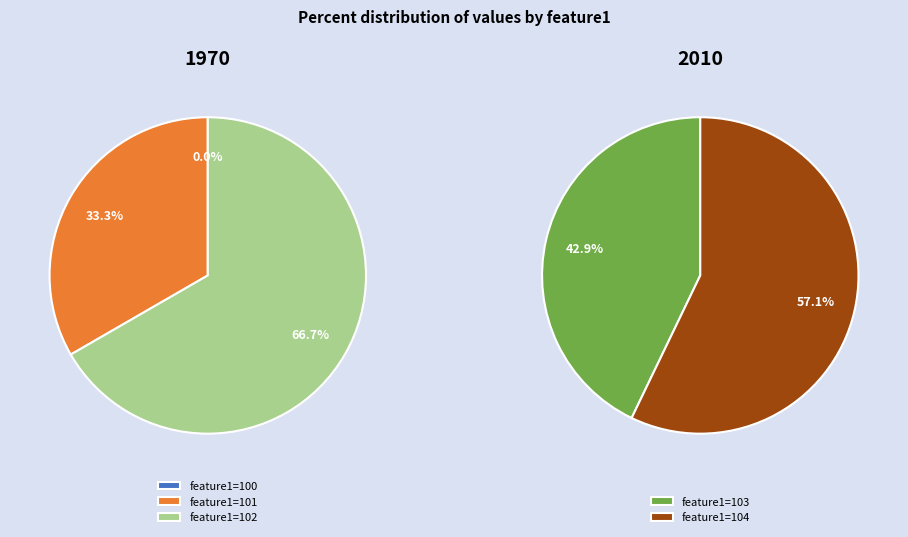

Count the number of slices in the pie.

5